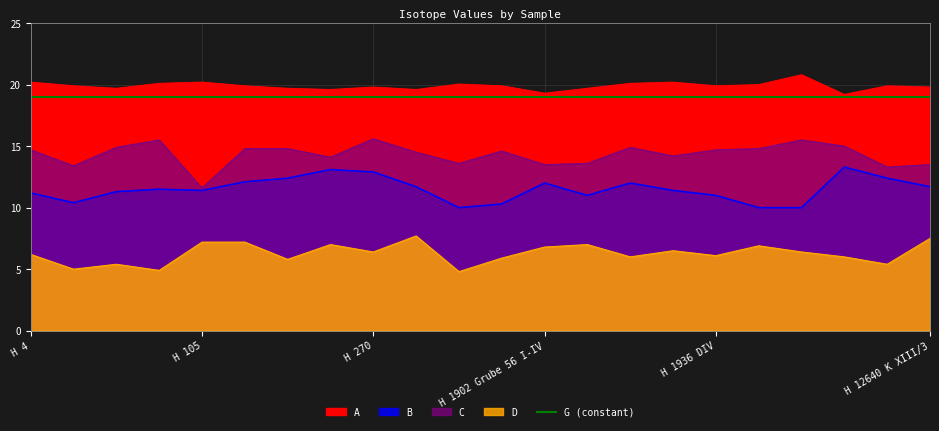

At which category does B reach its first local peak?

H 72